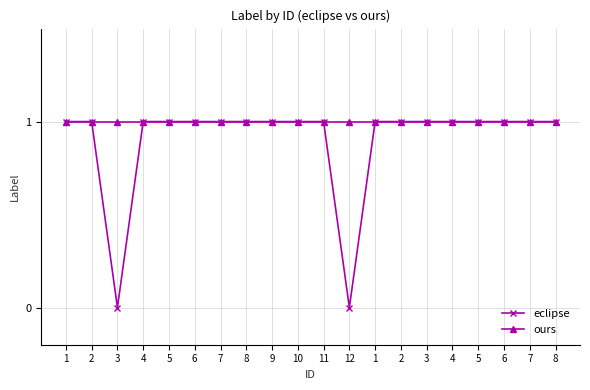

Count the eclipse values in the range 1 to 2.

18